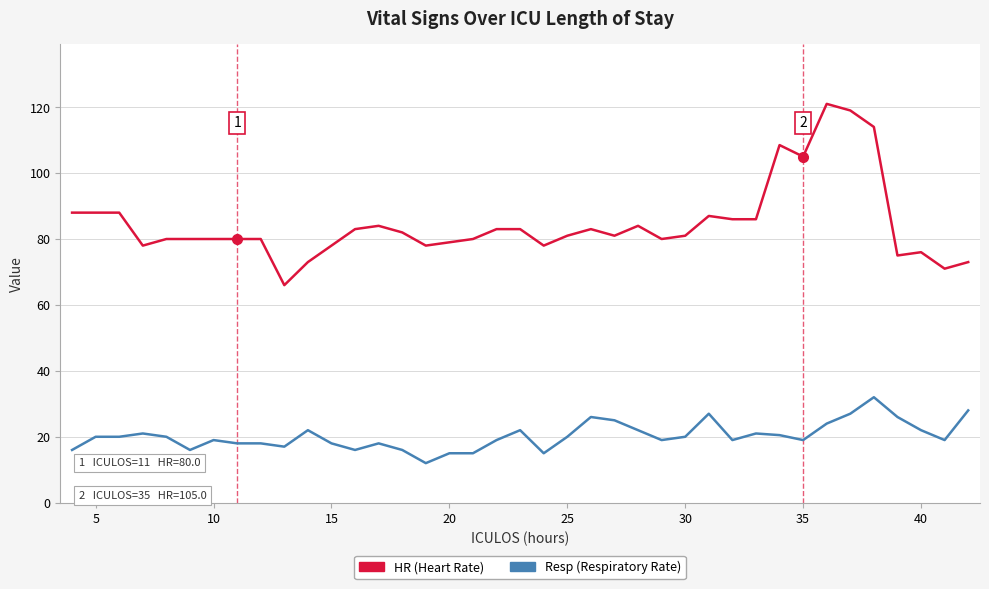

Is this an area chart (filled region under the line)?

No